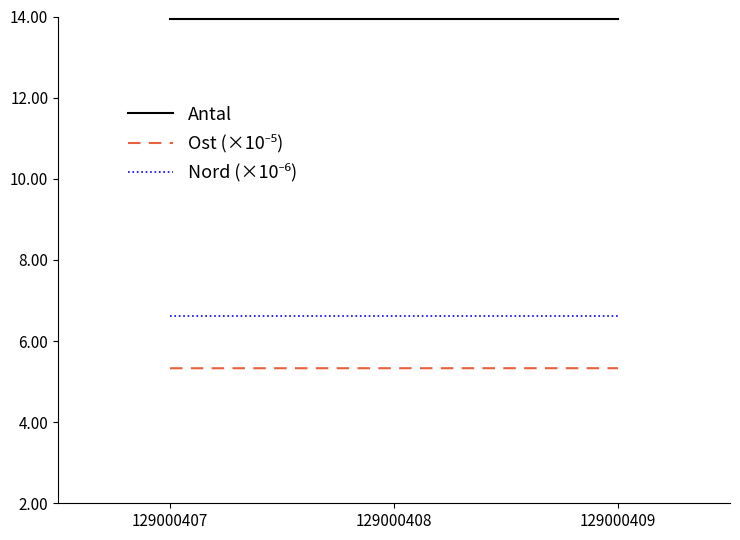

Which series has the largest total across all categories?

Antal